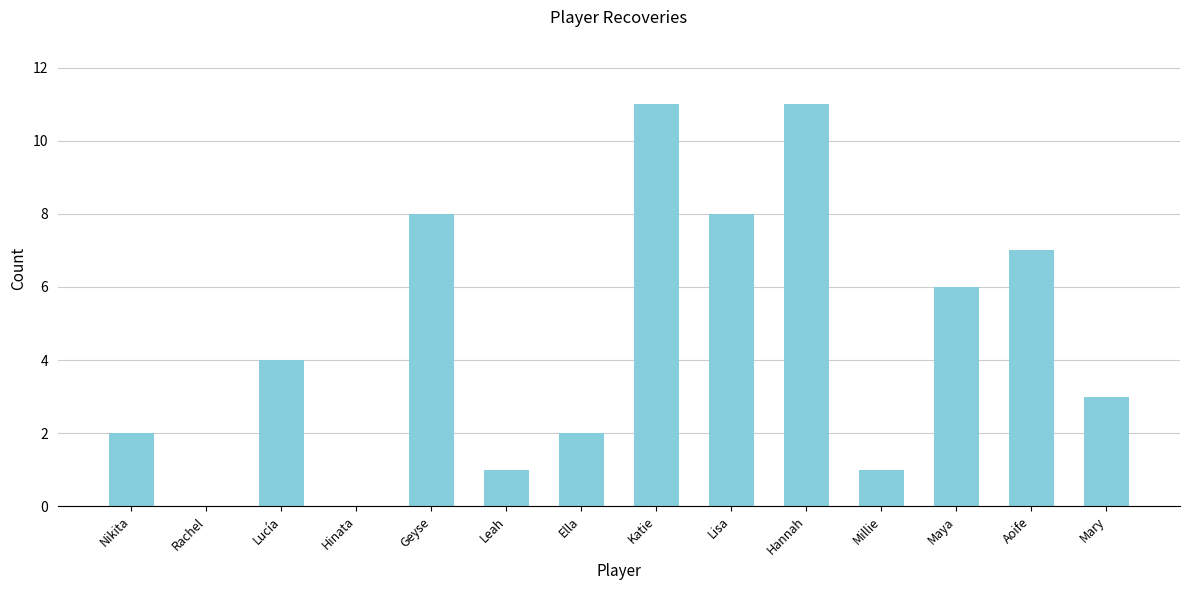

Is it true that the value at Mary is 3?

True